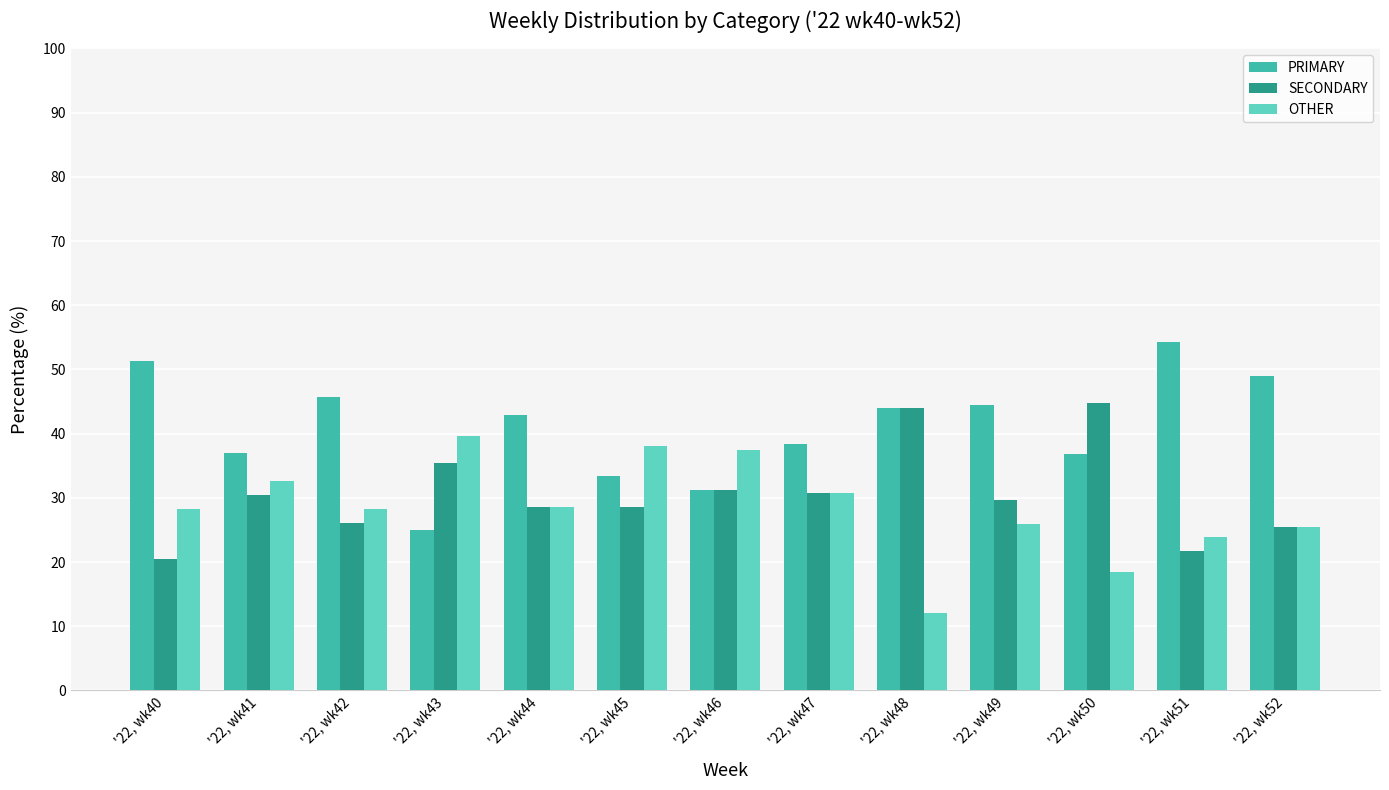

What is the difference between the second highest and second lowest values in the OTHER series?

19.7